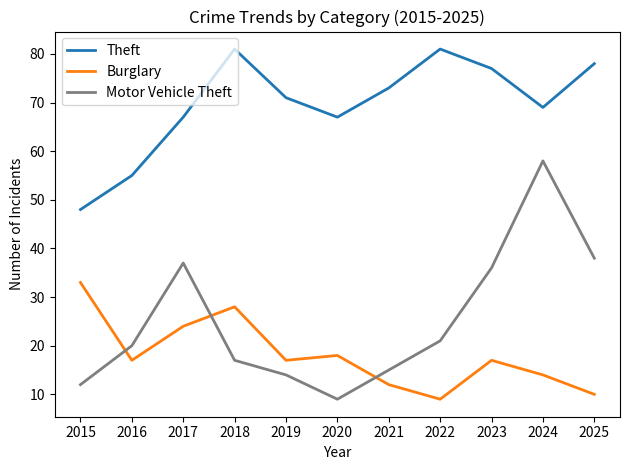

List the series in order of their peak value, lowest first.

Burglary, Motor Vehicle Theft, Theft